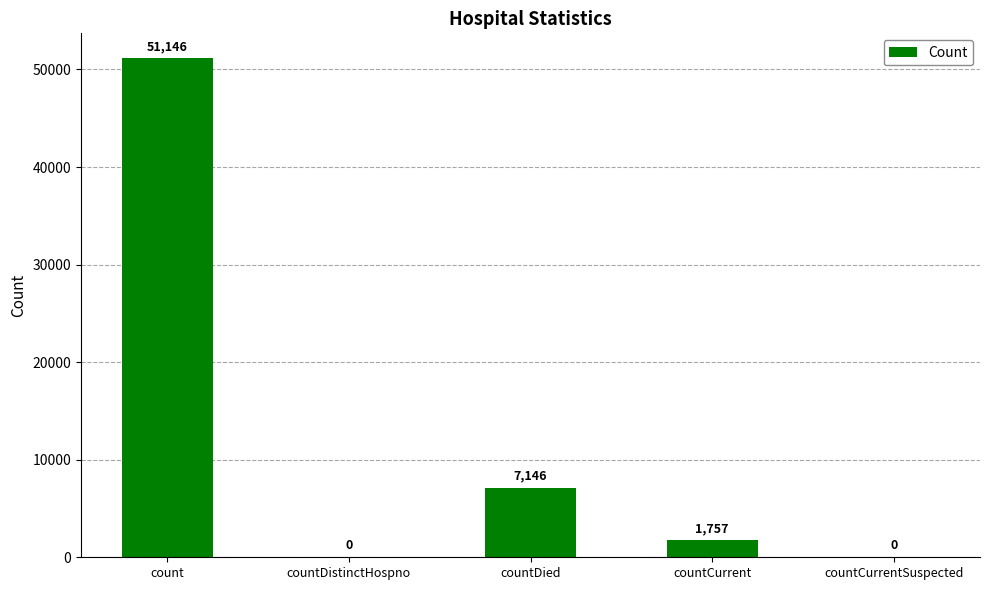

What is the change in value from countDistinctHospno to countDied?

+7146